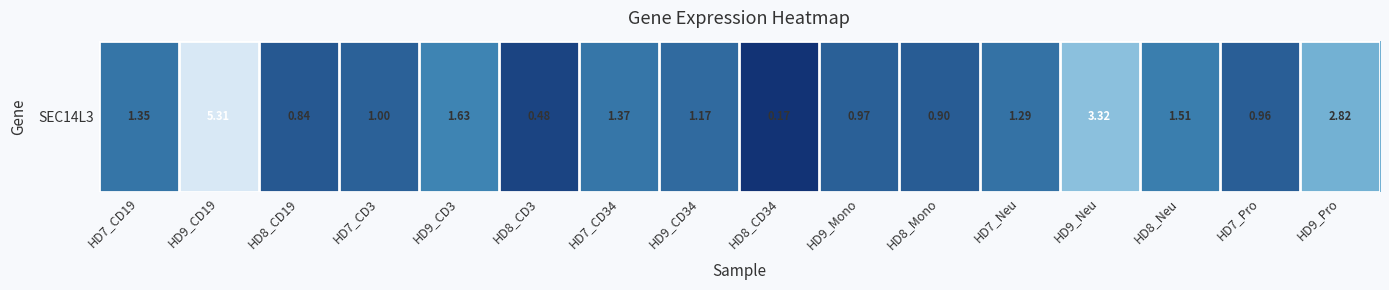

What is the greatest value displayed?

5.3